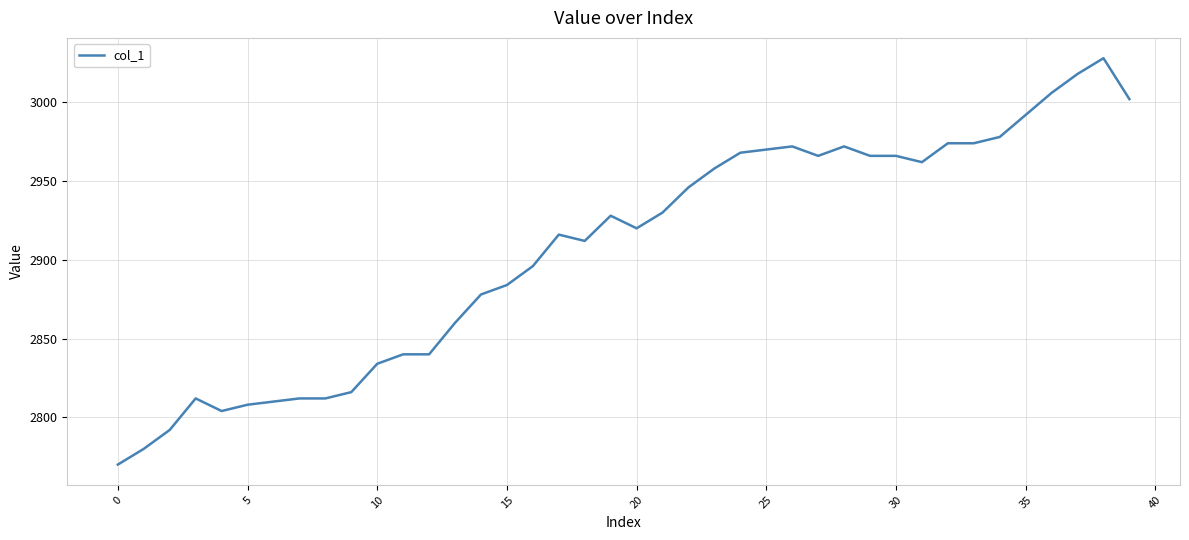

Reading left to right, list all the values displayed in this chart.

2770	2780	2792	2812	2804	2808	2810	2812	2812	2816	2834	2840	2840	2860	2878	2884	2896	2916	2912	2928	2920	2930	2946	2958	2968	2970	2972	2966	2972	2966	2966	2962	2974	2974	2978	2992	3006	3018	3028	3002